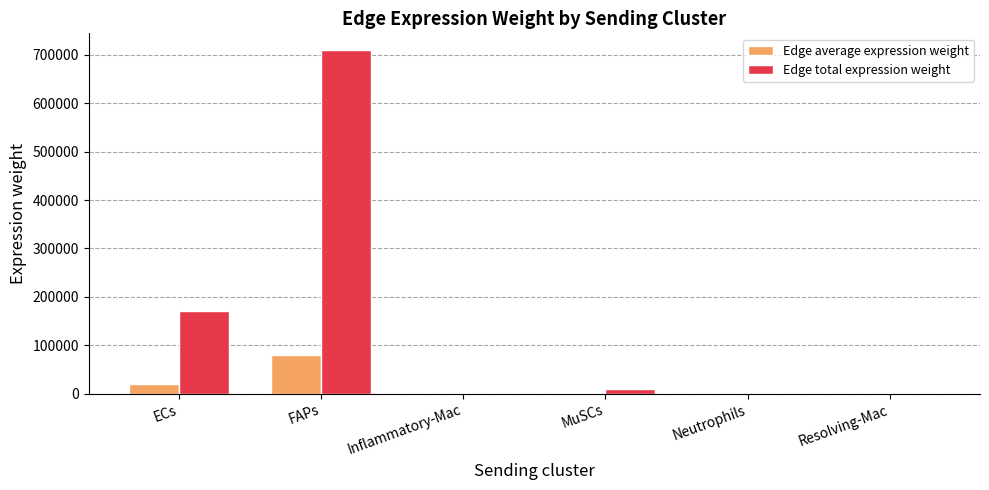

Between FAPs and Inflammatory-Mac, which series saw the biggest shift?

Edge total expression weight